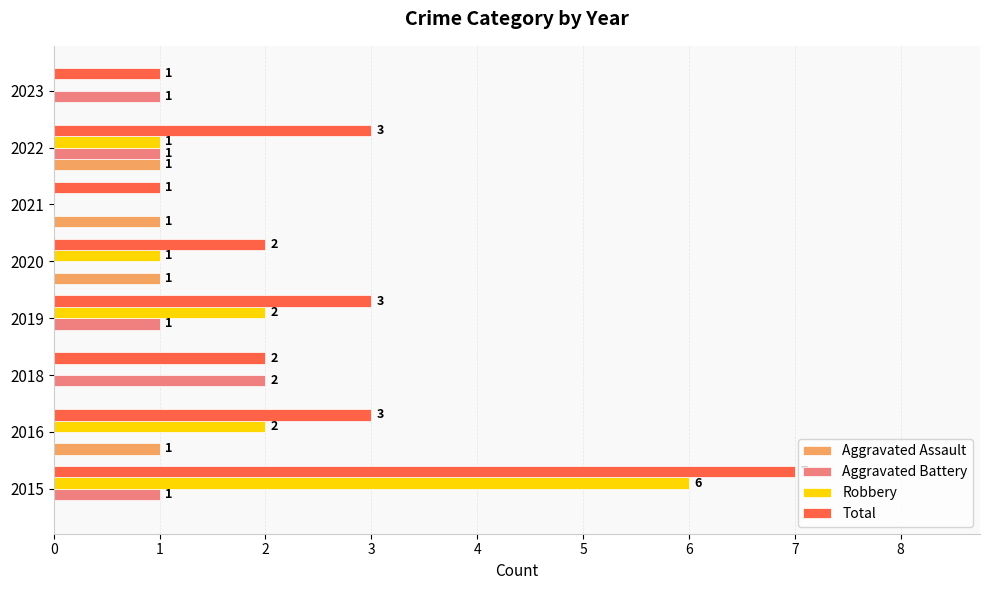

The Total series shows 3 at 2019. True or false?

True